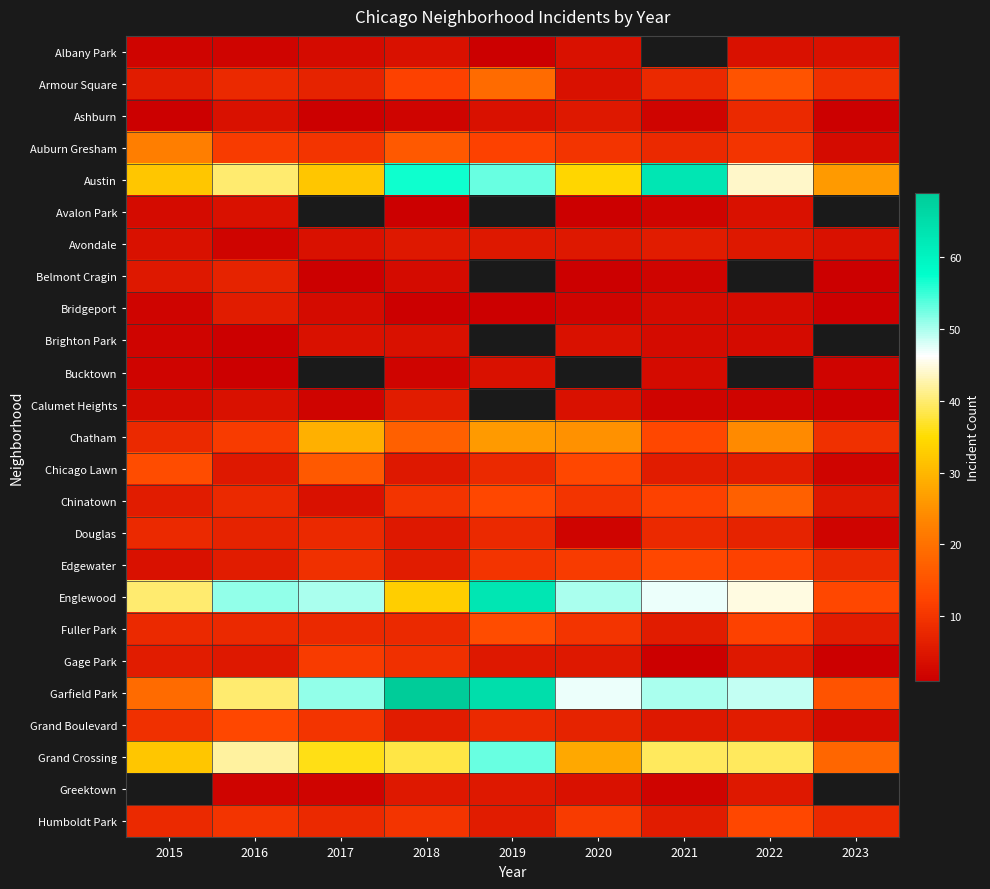

What is the difference between the highest and lowest values at 2015?

39.0